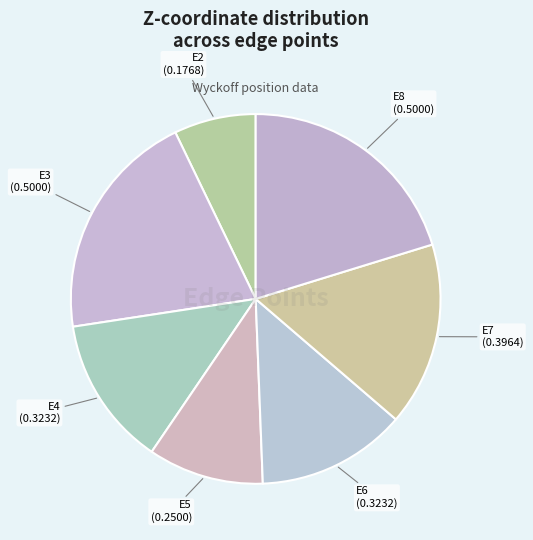

Does E2 represent more than half of the total?

No